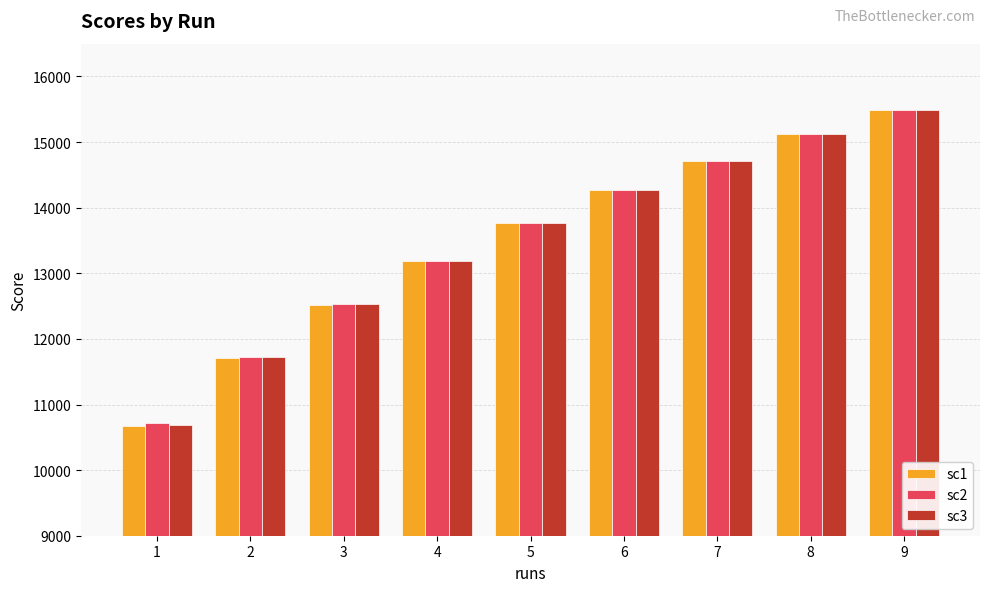

What is the average value of the sc2 series?

13500.6